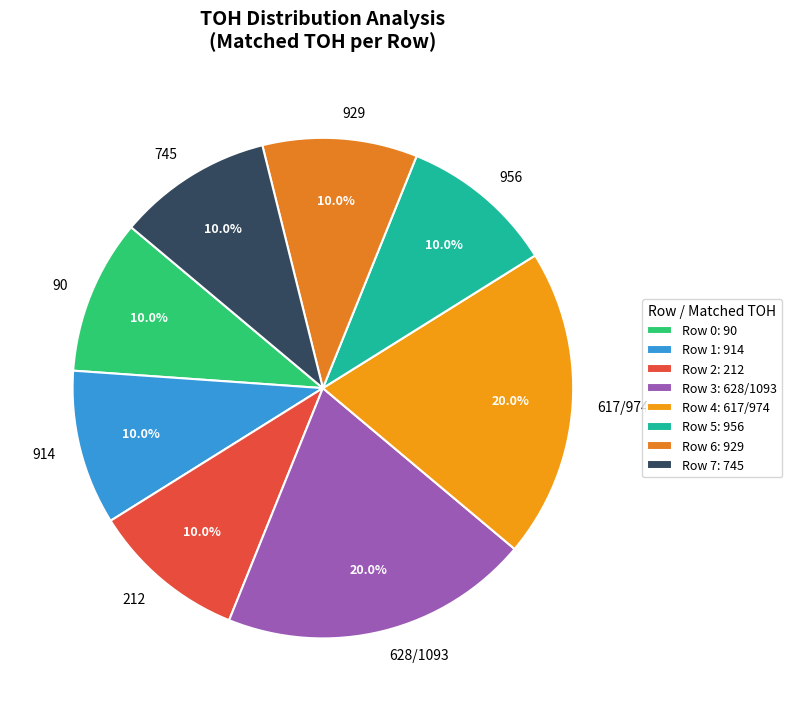

Is there a majority slice in this chart?

No